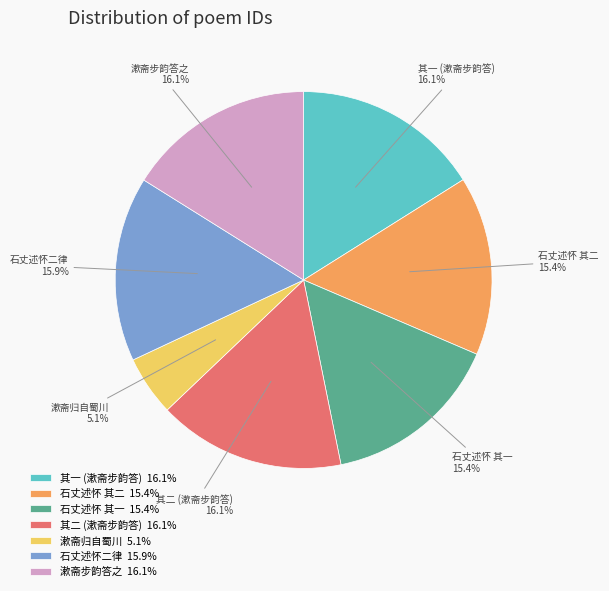

Approximately how many times larger is the value at 石丈述怀 其一 15.4% compared to 石丈述怀 其二 15.4%?

1.0